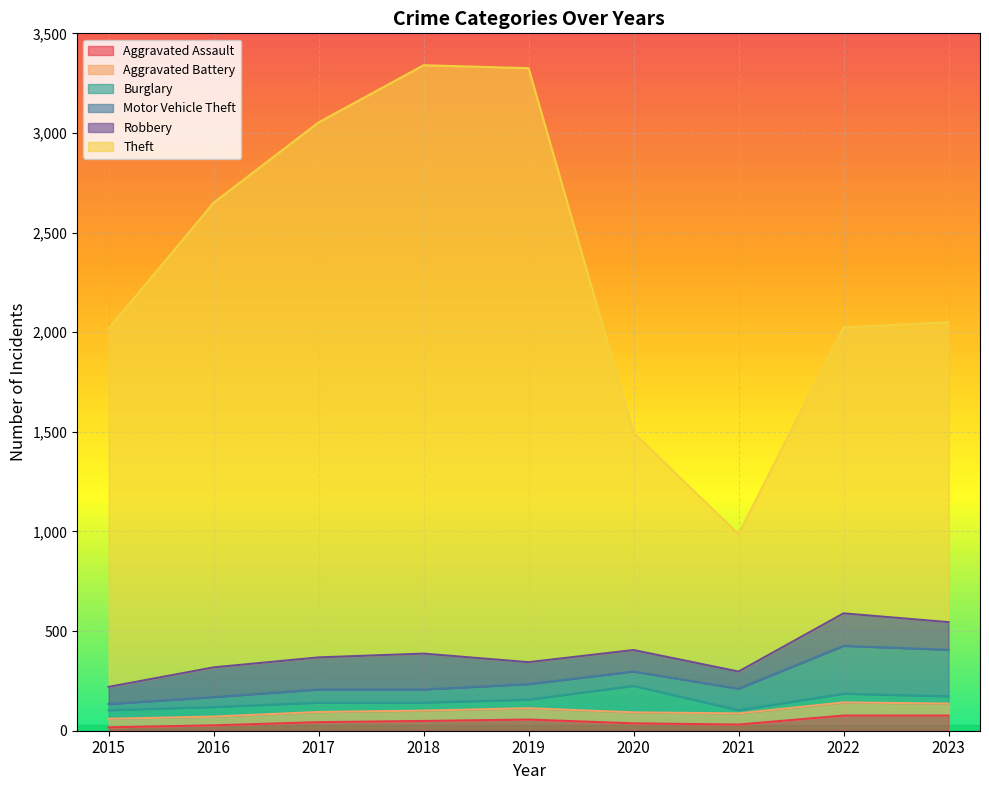

What are all the series names shown in the legend?

Aggravated Assault, Aggravated Battery, Burglary, Motor Vehicle Theft, Robbery, Theft